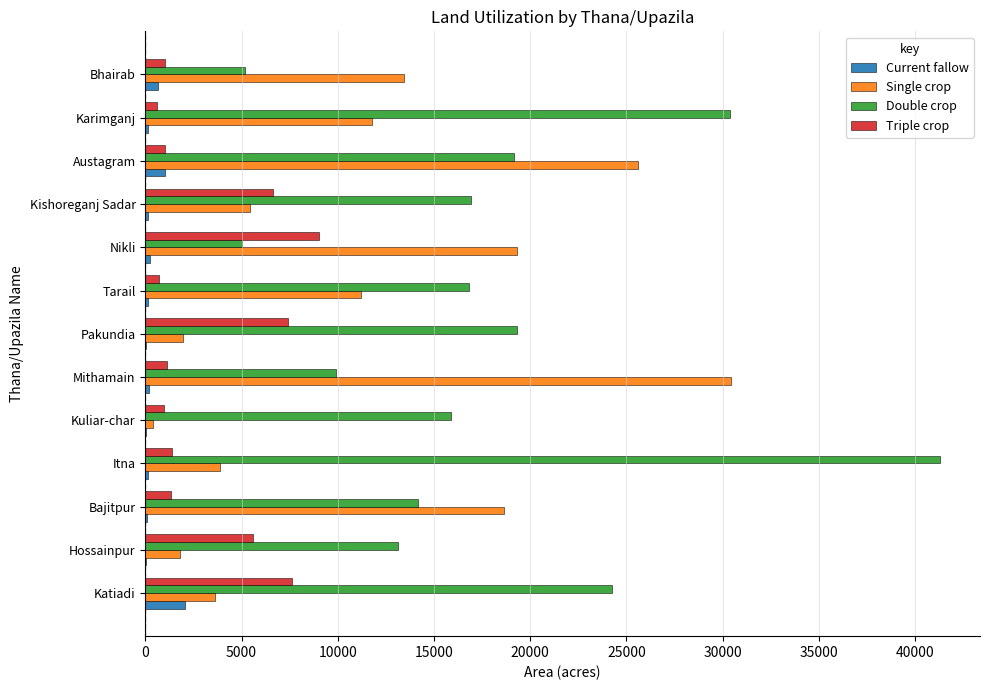

Is the value of Single crop at Katiadi greater than the value of Double crop at Karimganj?

No